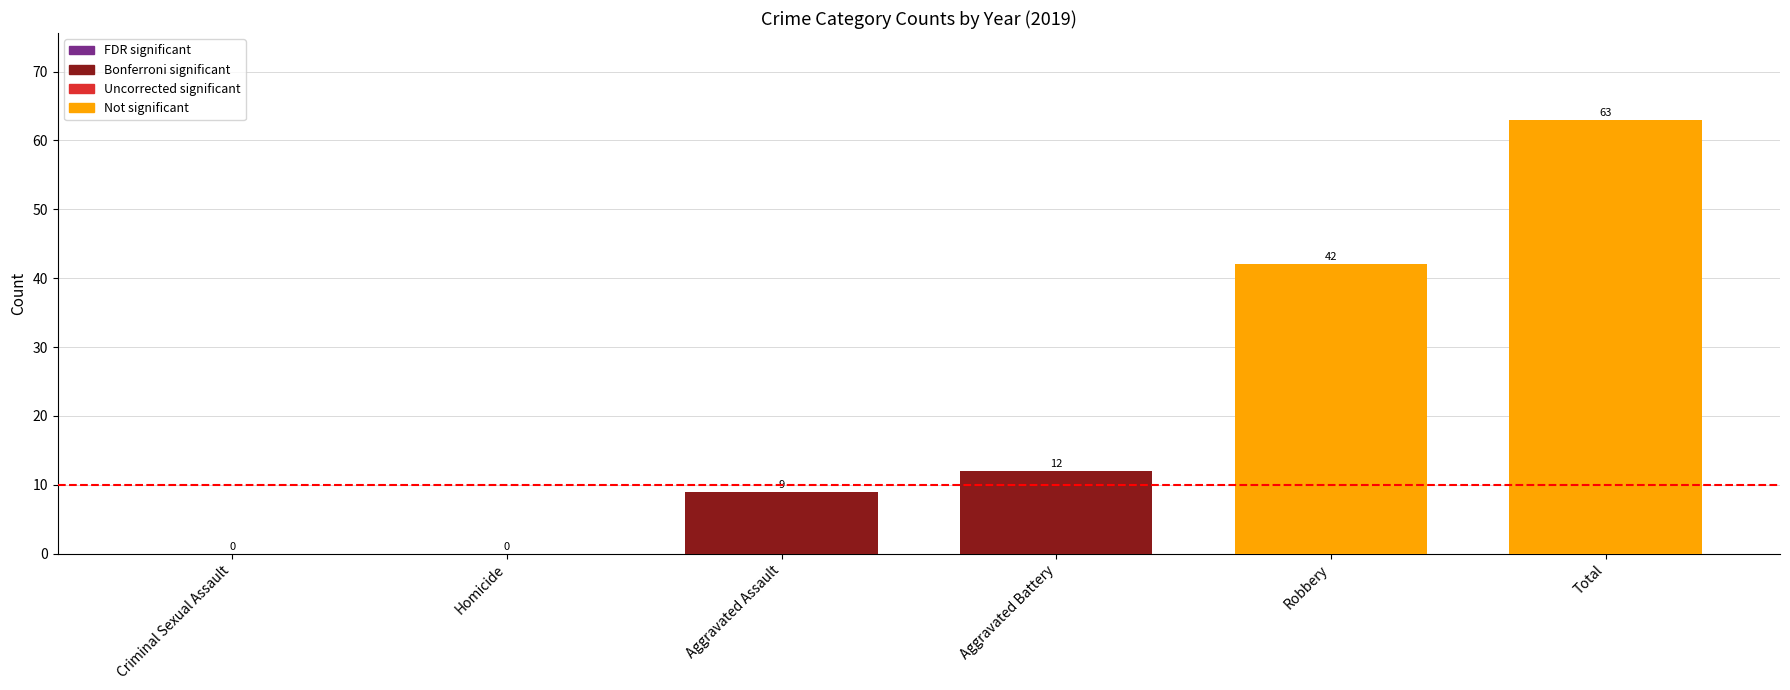

What is the greatest value displayed?

63